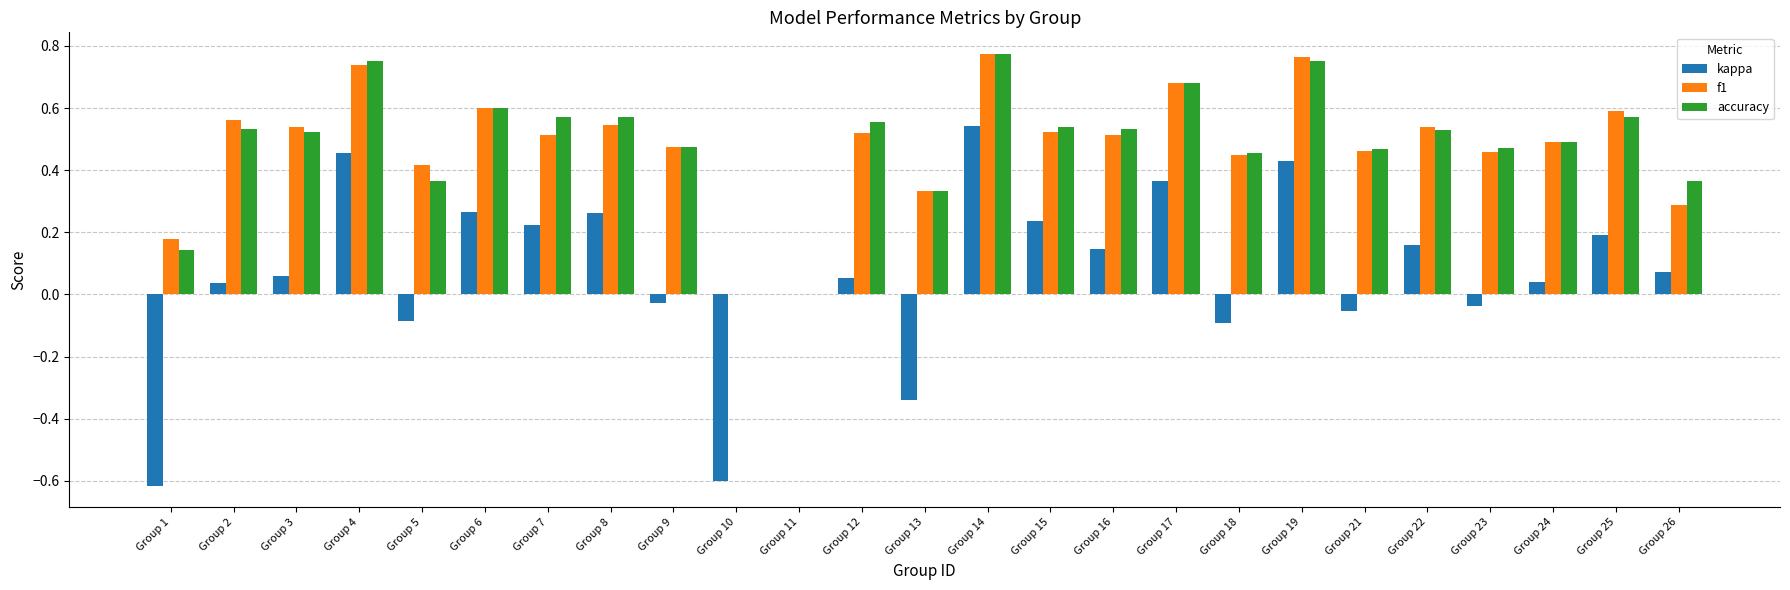

Are the bars horizontal?

No